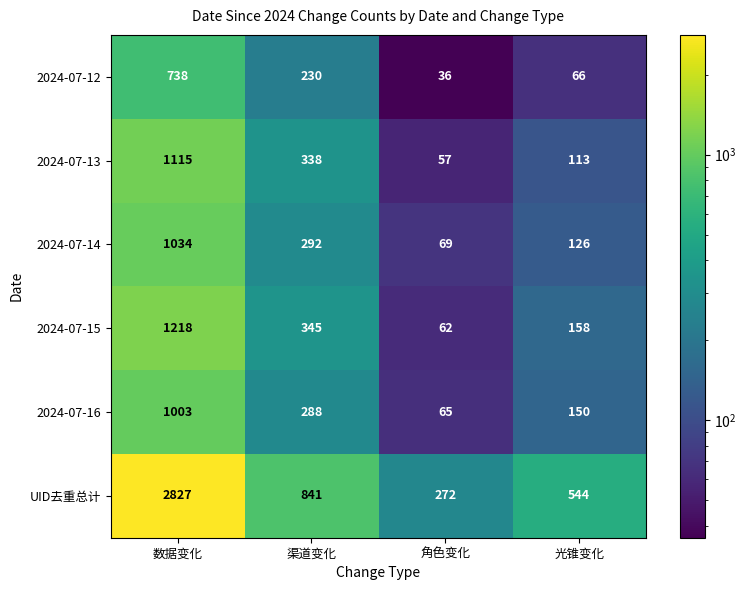

Rank the series by their maximum value, from highest to lowest.

UID去重总计, 2024-07-15, 2024-07-13, 2024-07-14, 2024-07-16, 2024-07-12